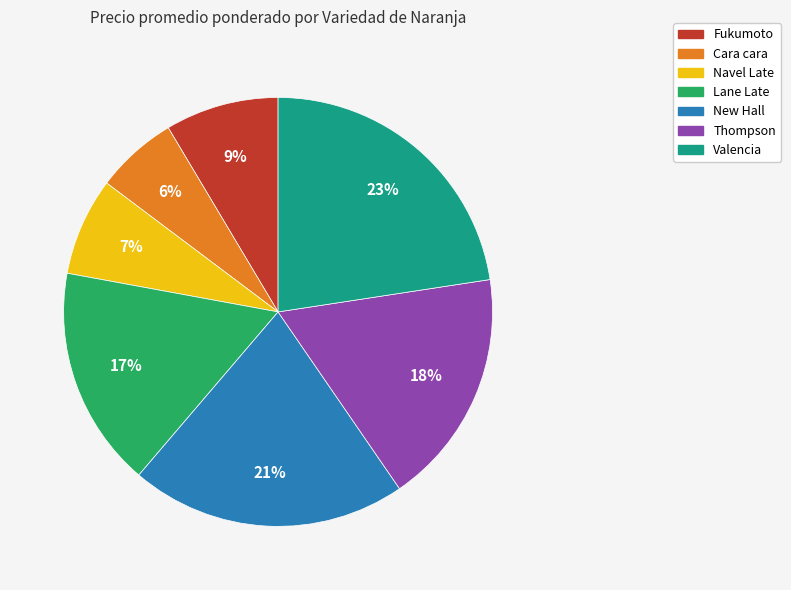

To the nearest percent, what is the average slice percentage?

14%